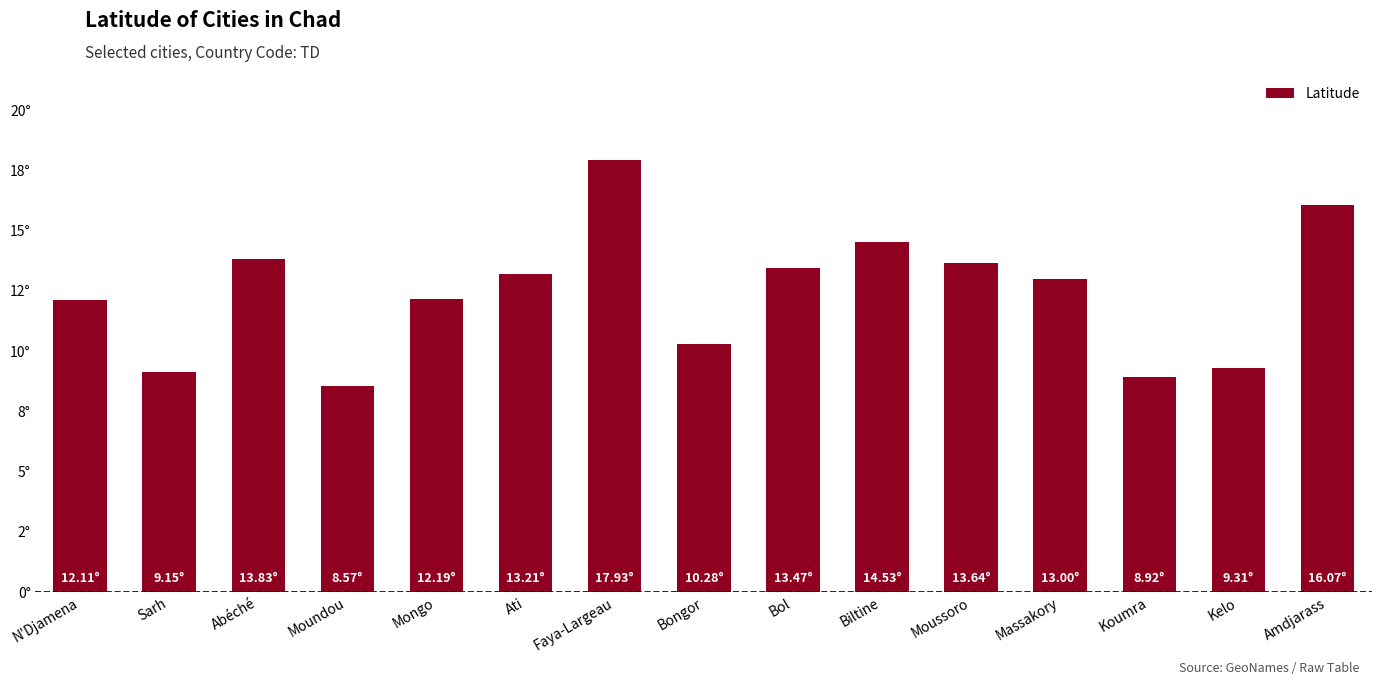

Does the chart contain stacked bars?

No